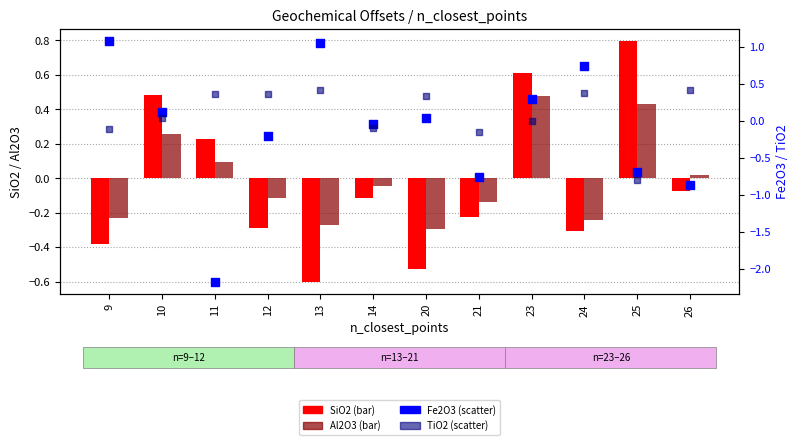

What are all the series names shown in the legend?

SiO2, Al2O3, Fe2O3, TiO2